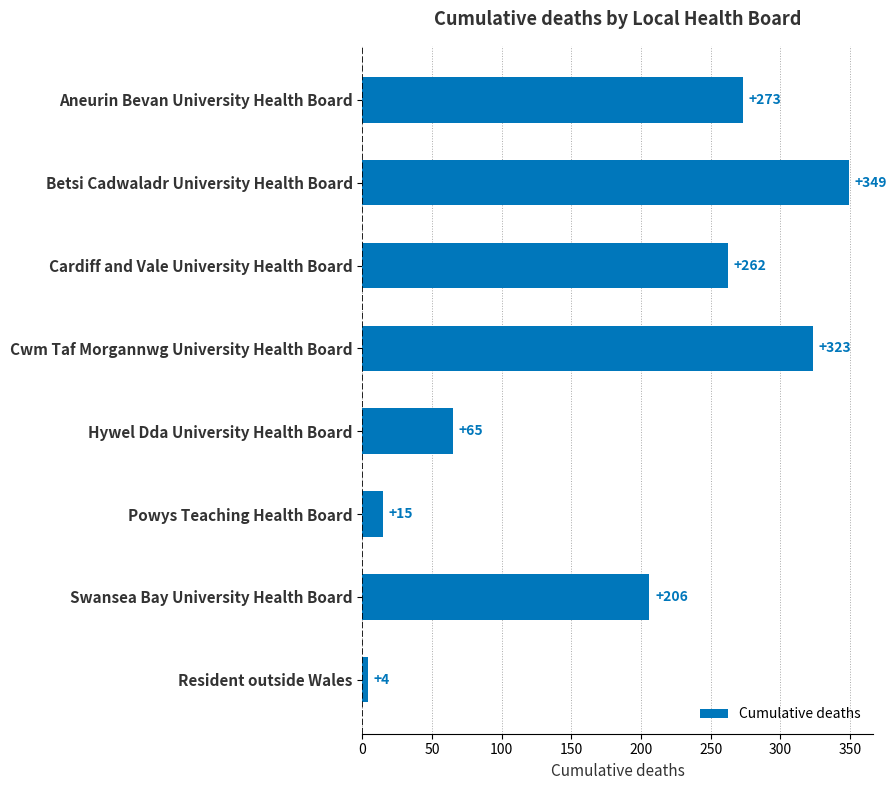

Which label corresponds to the largest value in the chart?

Betsi Cadwaladr University Health Board